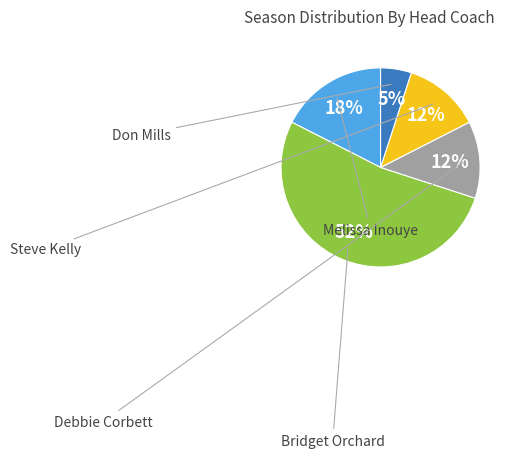

Count the number of slices in the pie.

5